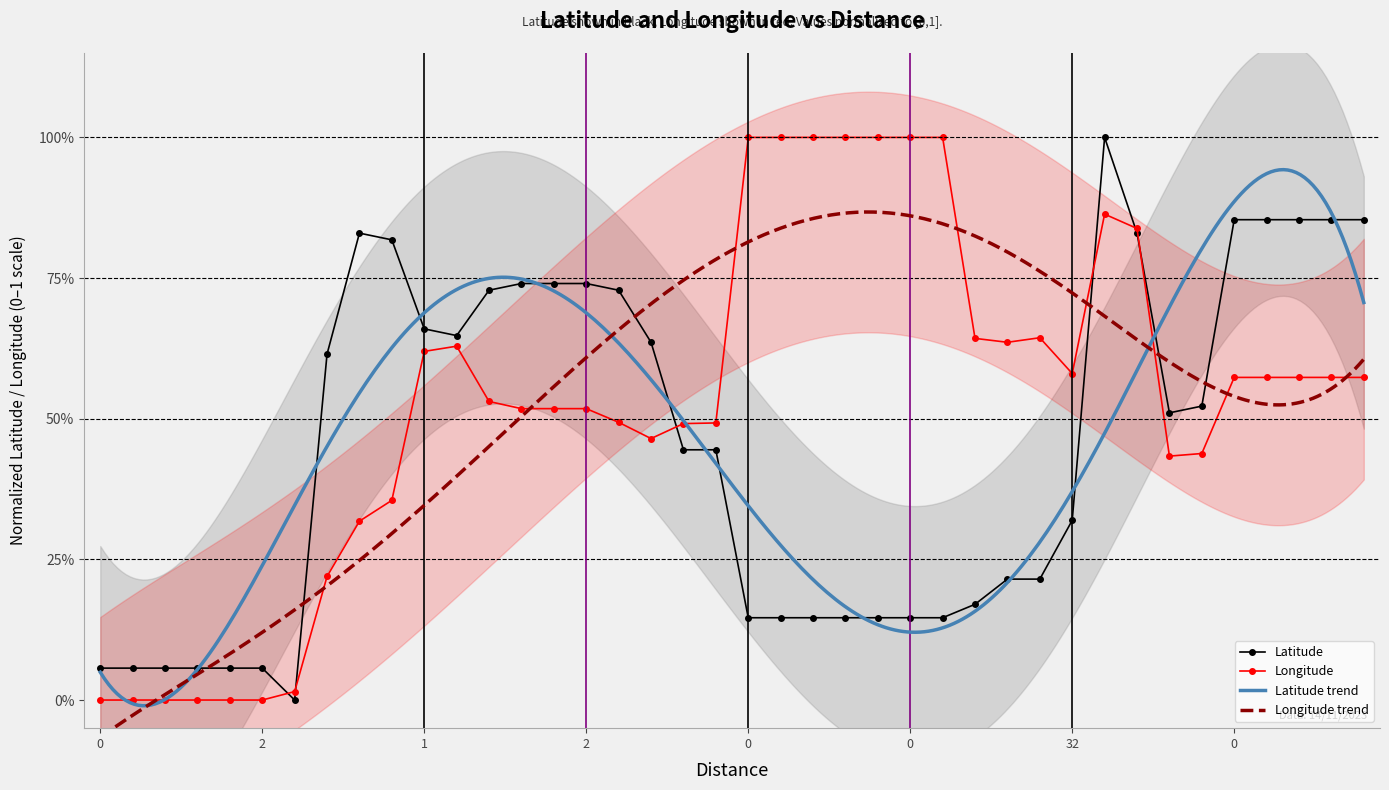

What is the label of the 30th point from the left?

6